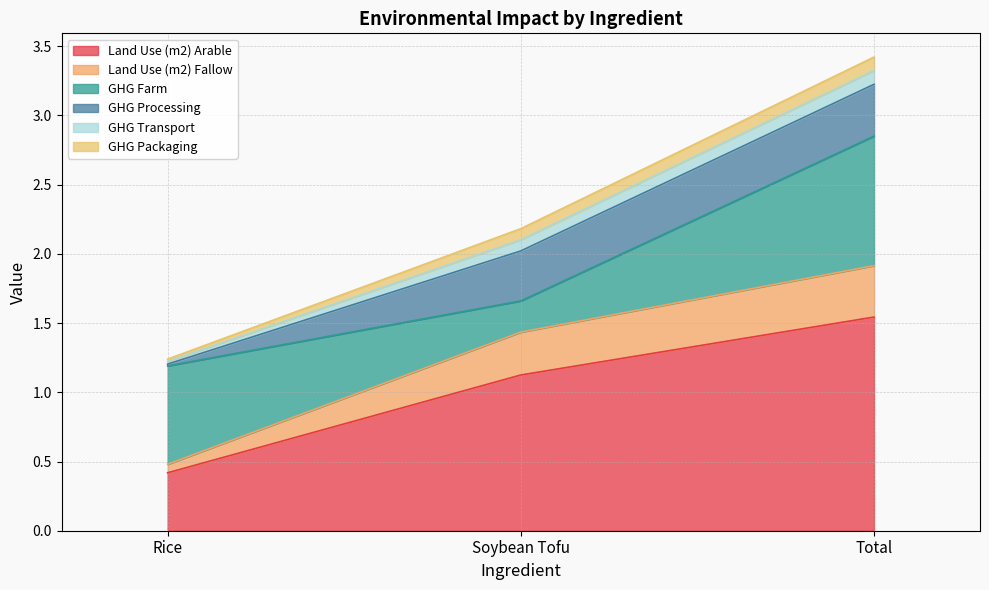

At which category is the sum across all series the highest?

Total